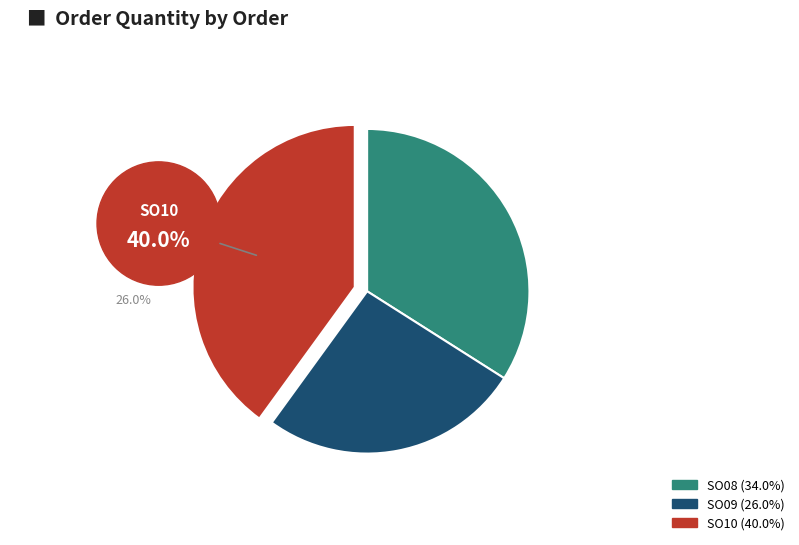

Which slice is the smallest?

SO09